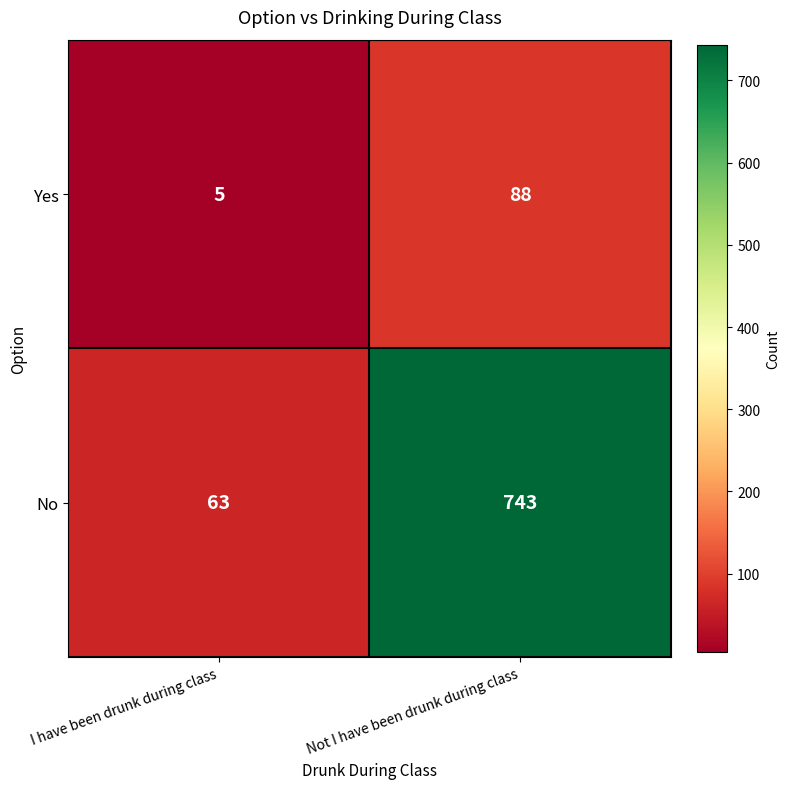

Reading left to right, transcribe all the data shown in this chart.

Yes: 5	88
No: 63	743